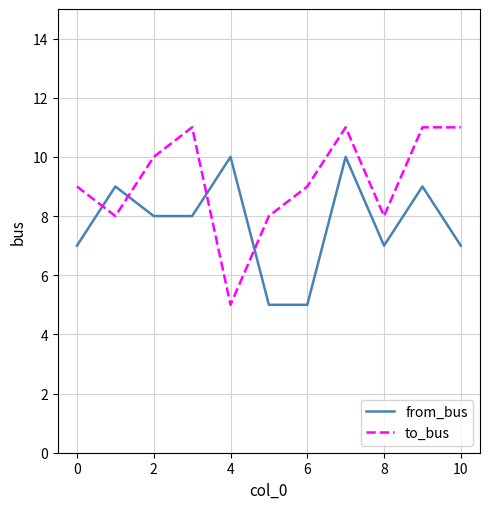

Is this an area chart (filled region under the line)?

No